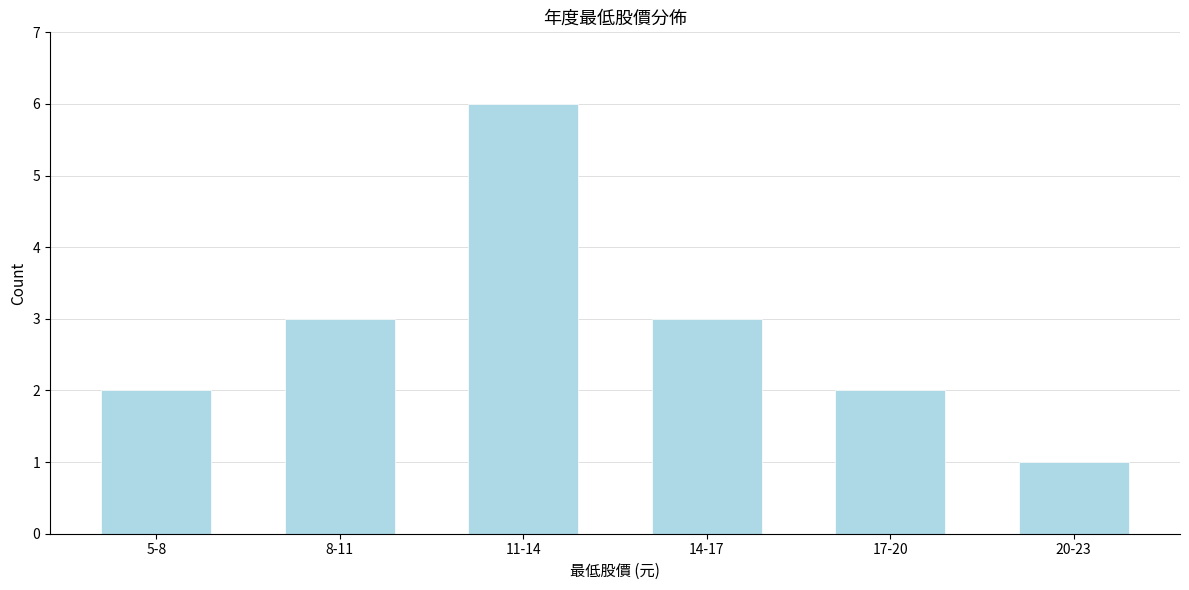

Reading right to left, transcribe all the data shown in this chart.

1	2	3	6	3	2